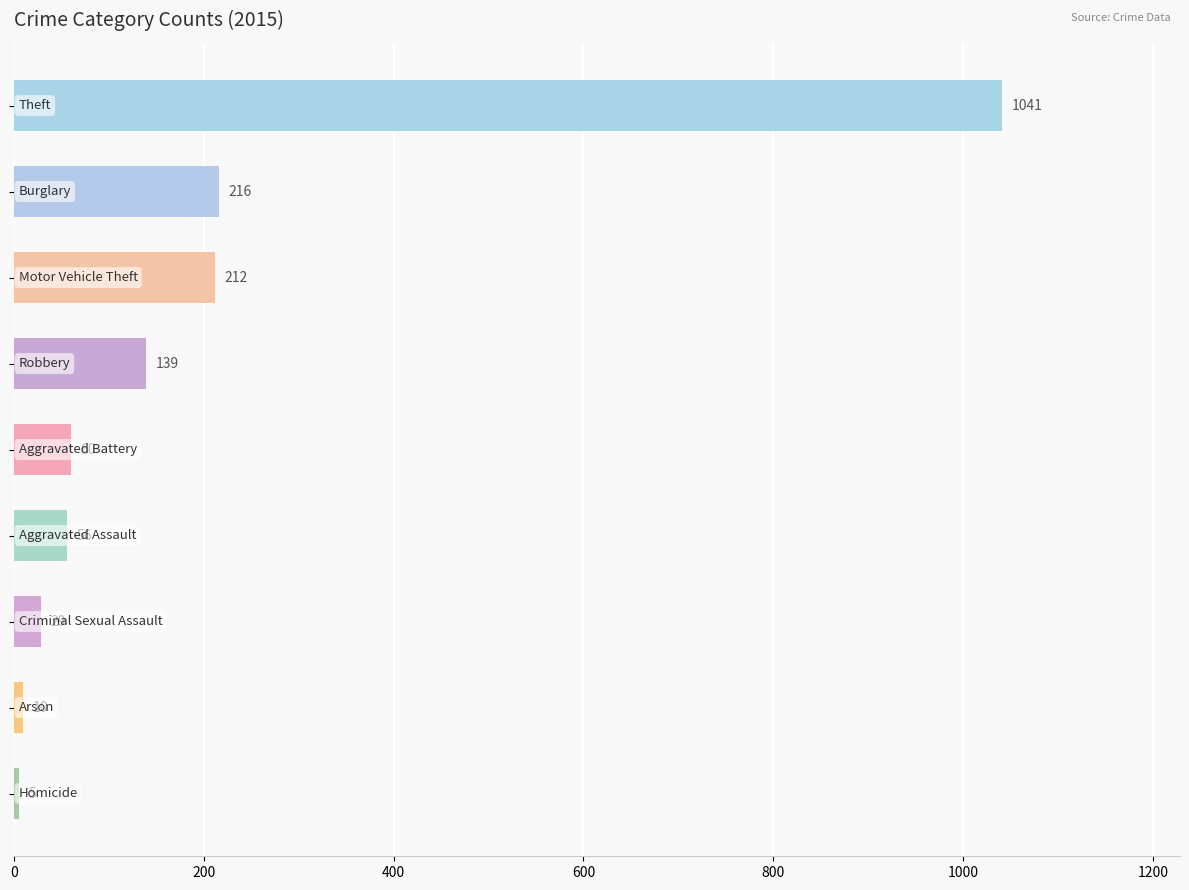

What is the difference between the maximum and minimum values?

1036